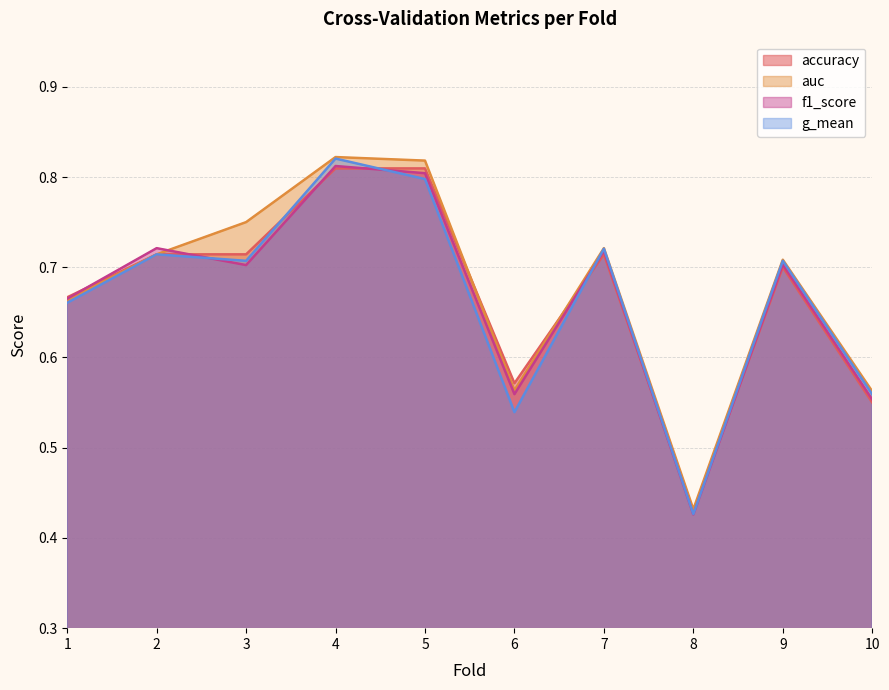

True or false: accuracy has more than 0 interior local peaks.

True